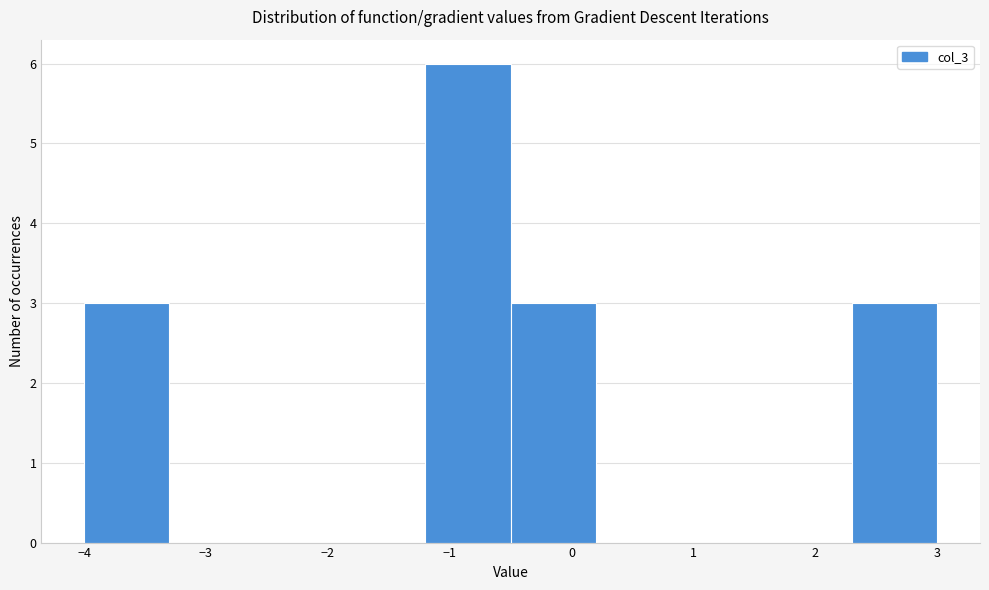

What is the height of the bar covering -4.0 to -3.3 on the x-axis? The values are not printed on the chart, so give them approximately, as read against the axis.

3